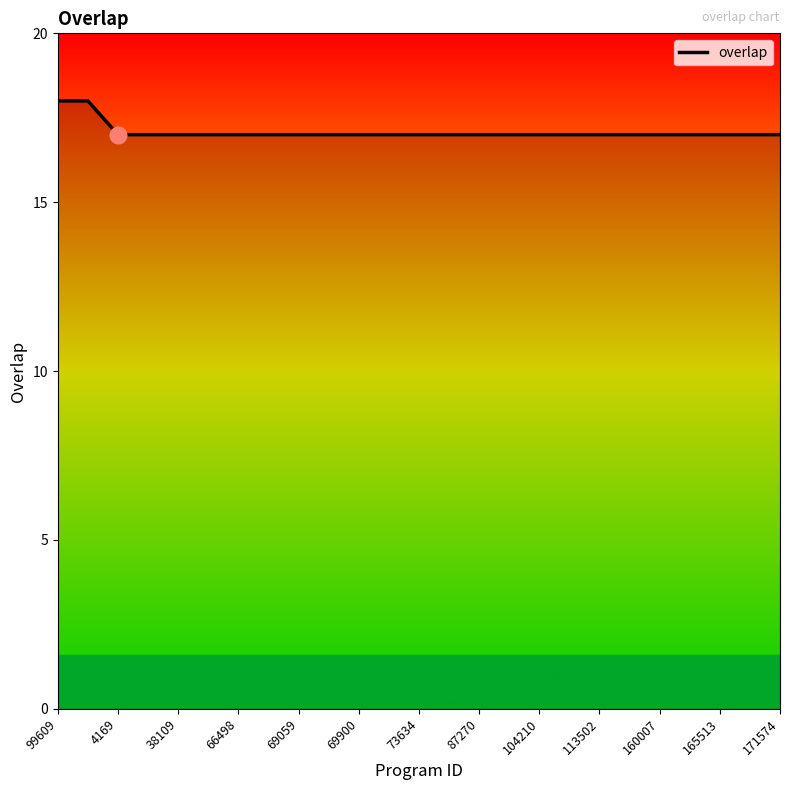

What is the greatest value displayed?

18